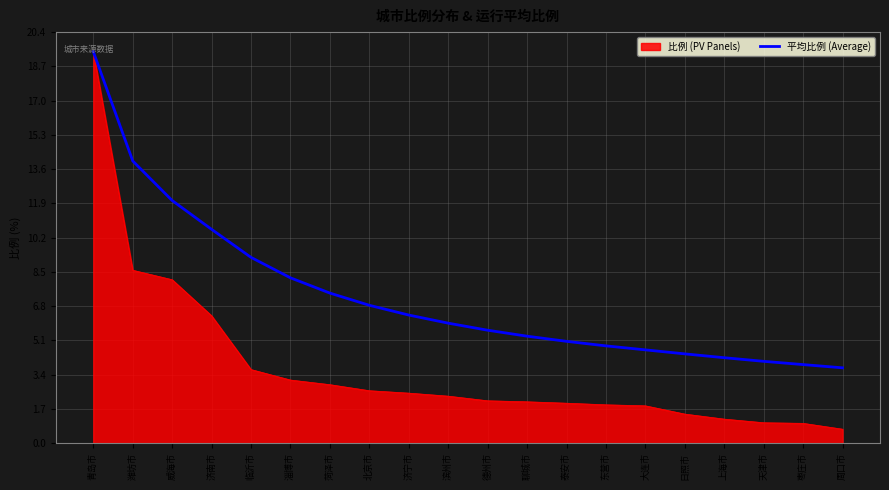

What position from the left is 潍坊市?

2